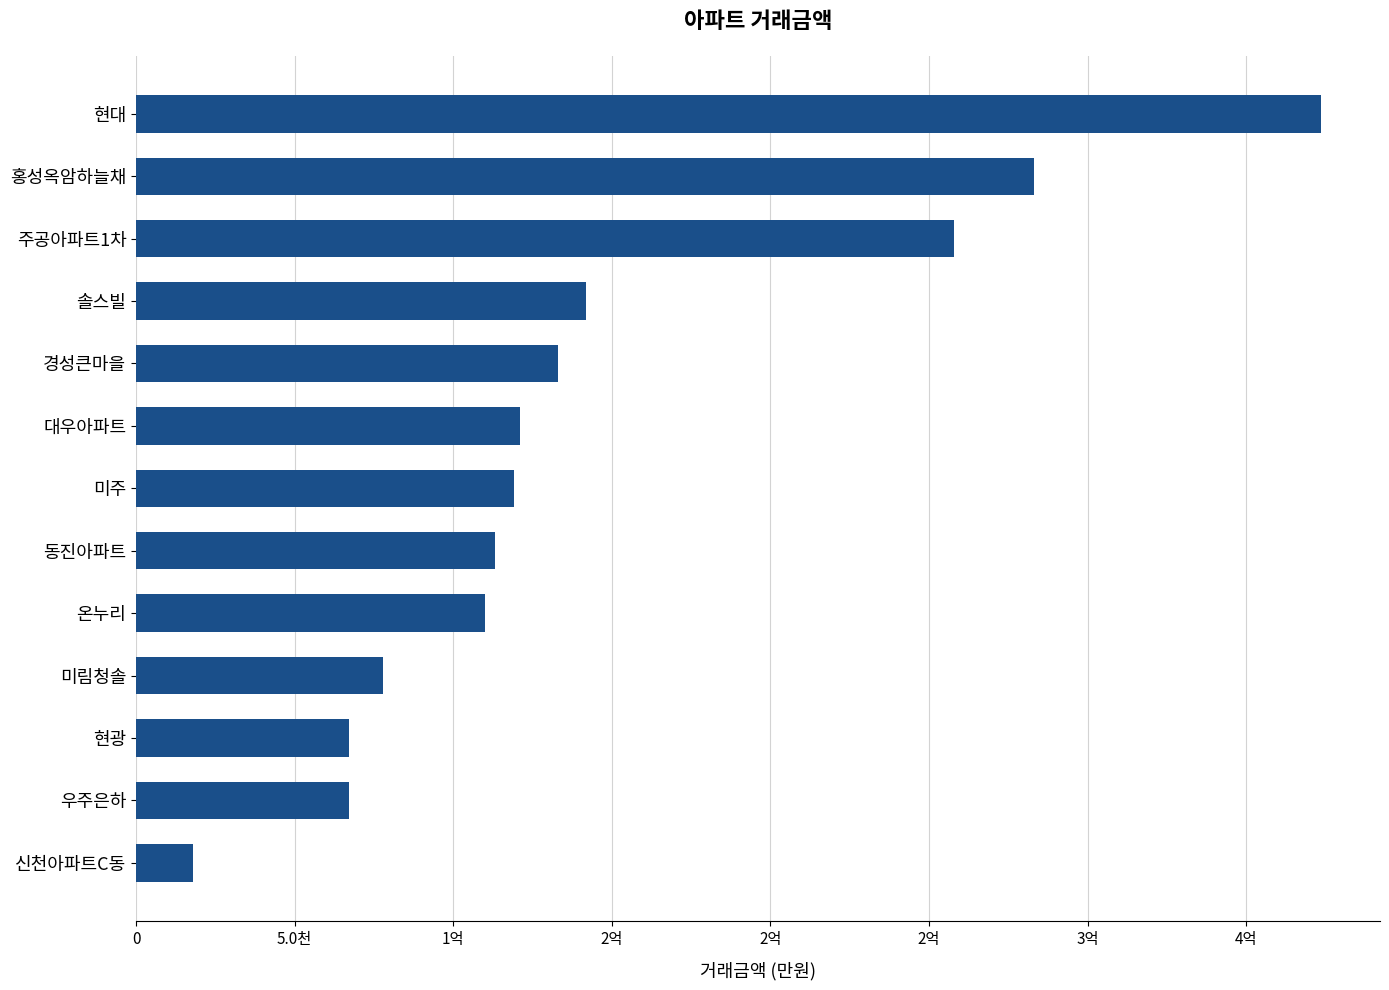

Are the bars horizontal?

Yes